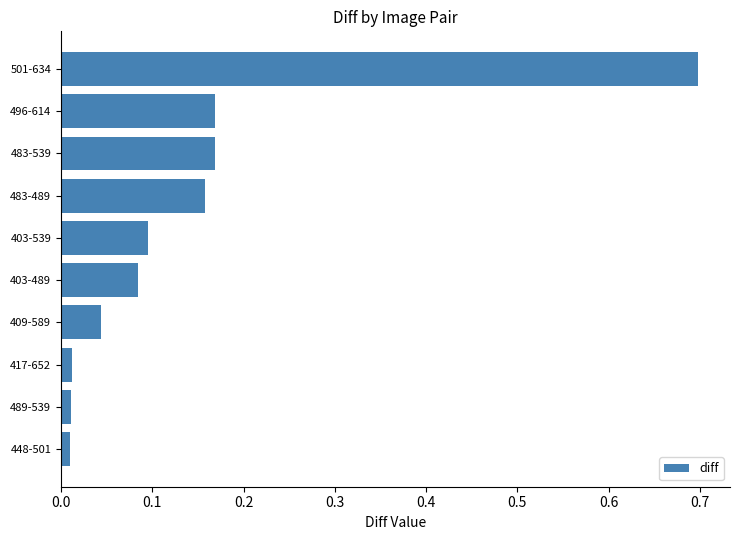

What is the difference between the values at 501-634 and 496-614?

0.5